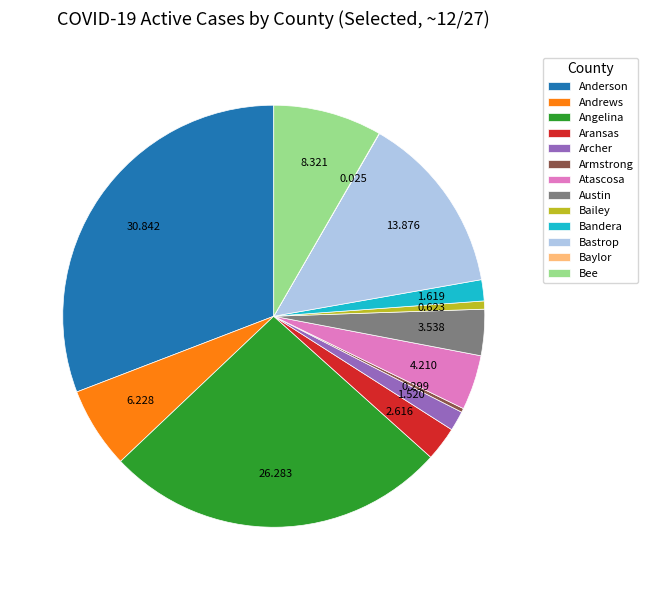

Is there a majority slice in this chart?

No